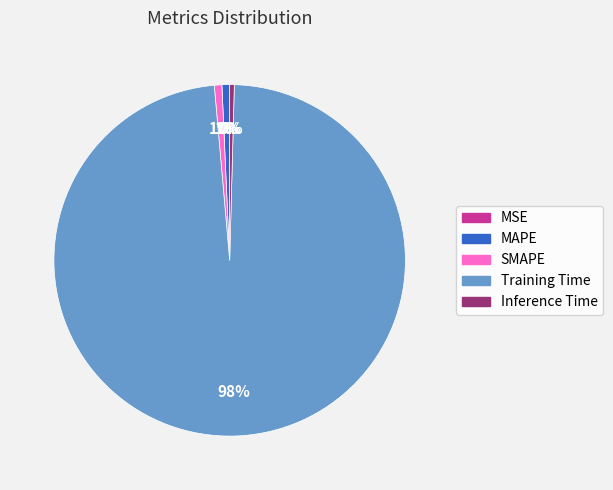

To the nearest percent, what is the average slice percentage?

20%